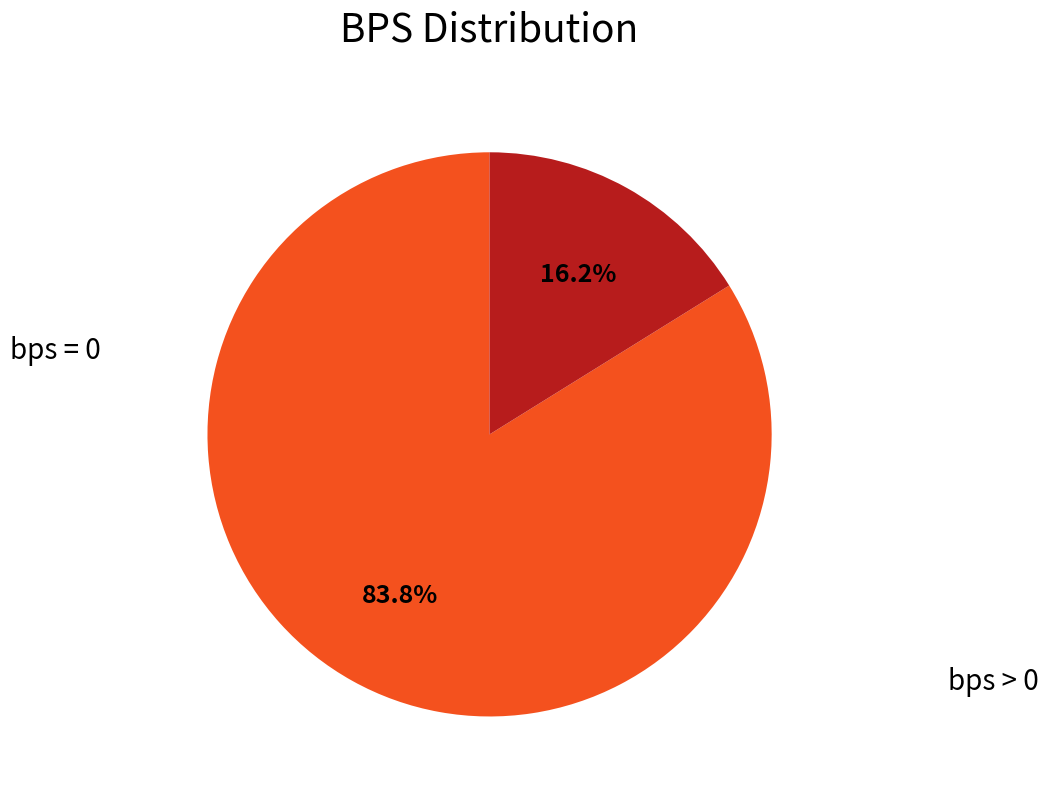

To the nearest percent, what is the difference between the largest and smallest slice percentages?

68%